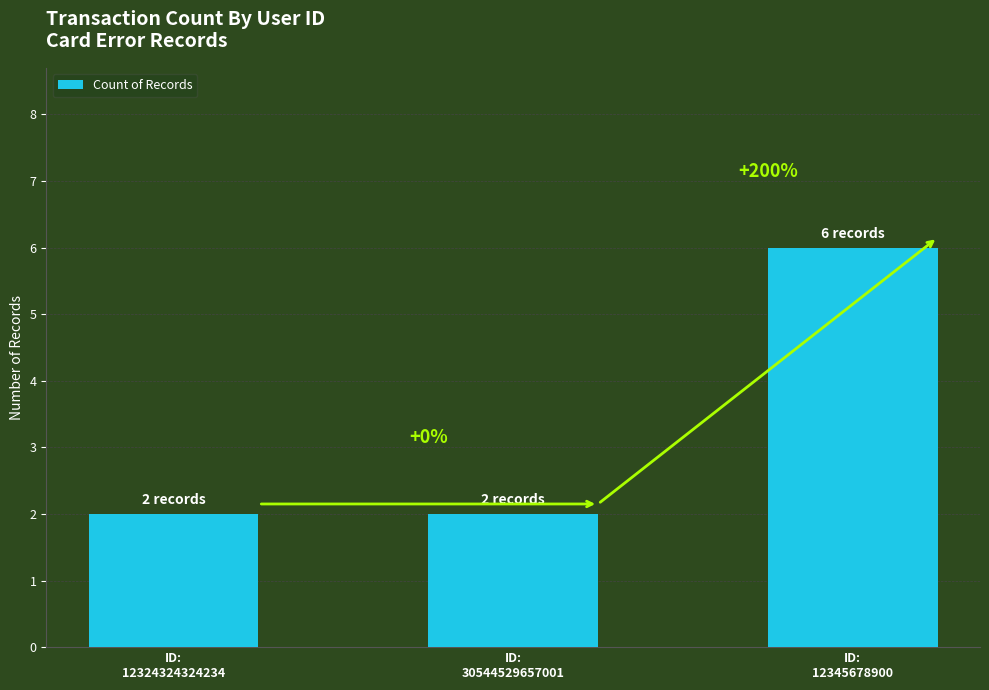

How many bars are there in total?

3